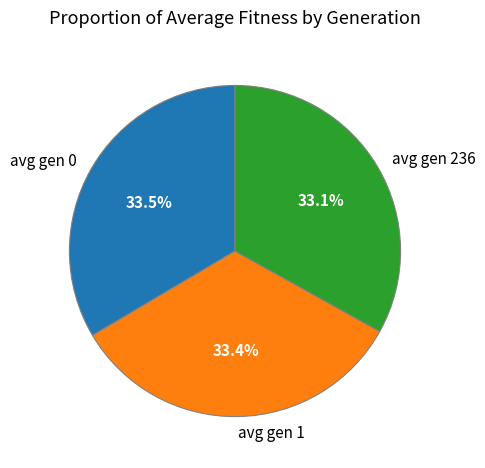

Approximately how many times larger is the value at avg gen 0 compared to avg gen 1?

1.0